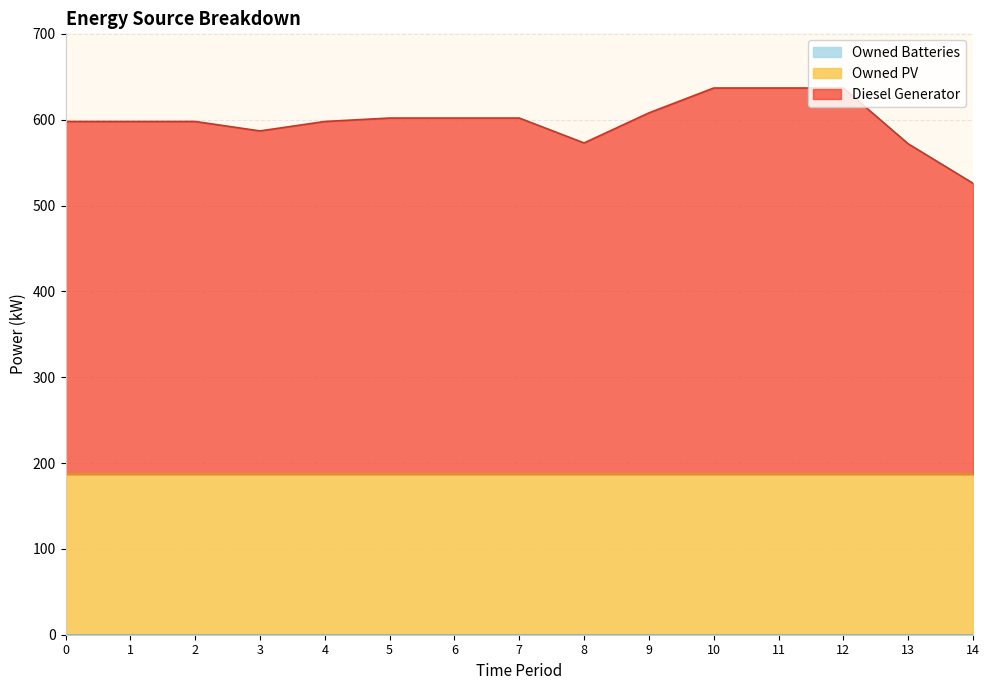

Between 4 and 6, which series saw the biggest shift?

Diesel Generator